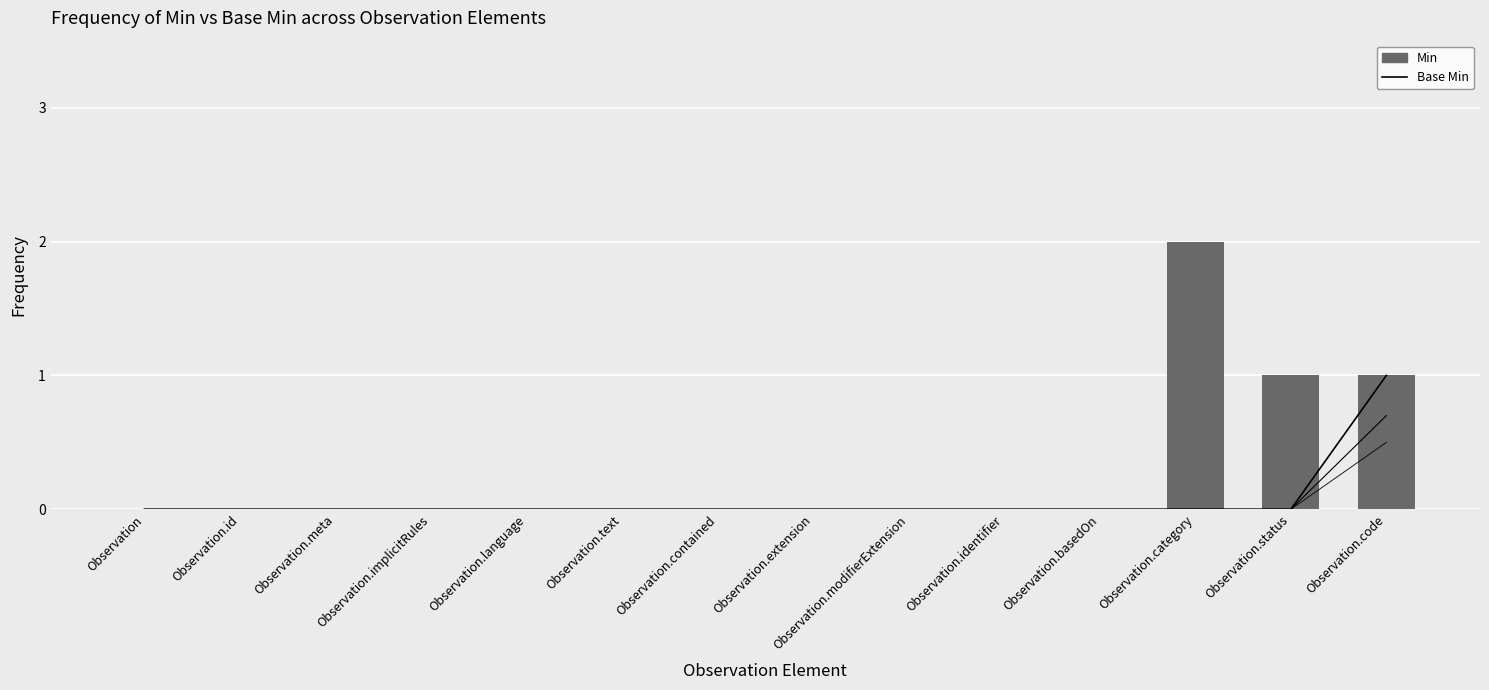

Is the value of Min at Observation.category greater than the value of Base Min at Observation.extension?

Yes